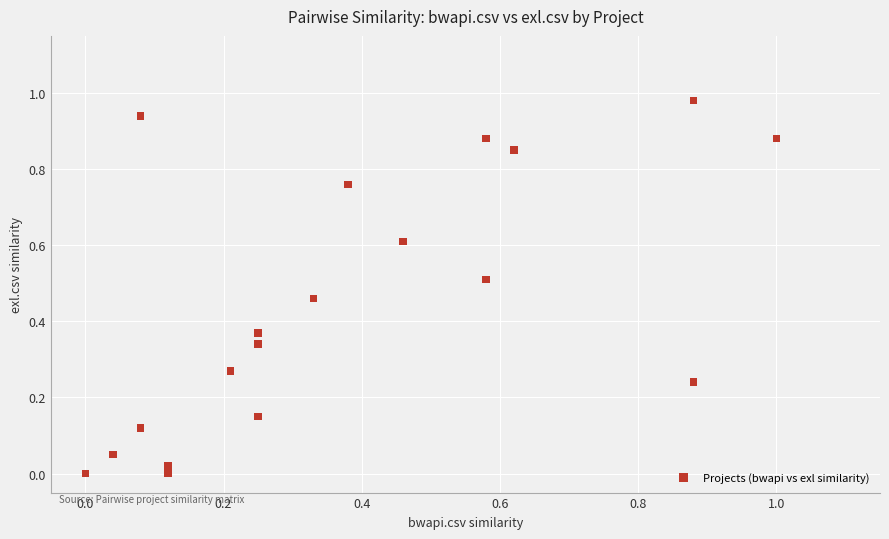

Count the number of points in this scatter plot.

19